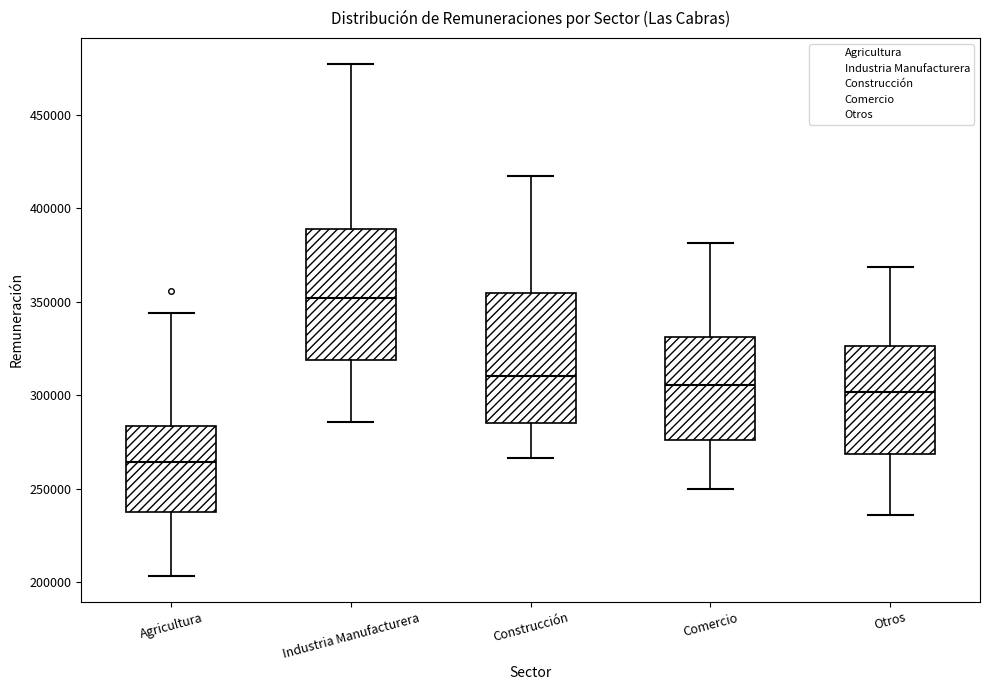

Reading left to right, read every box against the y-axis: the position of its median line, the range the box covers, and the ends of its whiskers. The values are not printed on the chart, so give them approximately, as read against the axis.

Agricultura: median 265000, box 240000 to 285000, whiskers 205000 to 345000
Industria Manufacturera: median 350000, box 320000 to 390000, whiskers 285000 to 475000
Construcción: median 310000, box 285000 to 355000, whiskers 265000 to 415000
Comercio: median 305000, box 275000 to 330000, whiskers 250000 to 380000
Otros: median 300000, box 270000 to 325000, whiskers 235000 to 370000